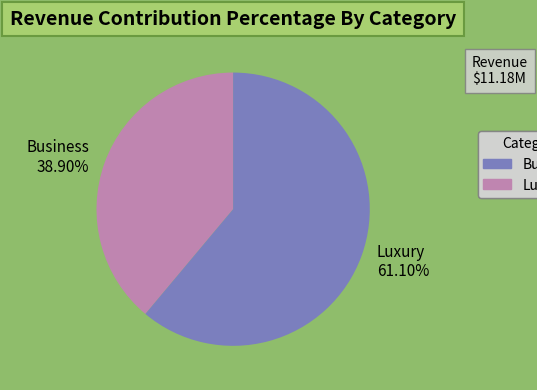

How many segments does this pie chart have?

2